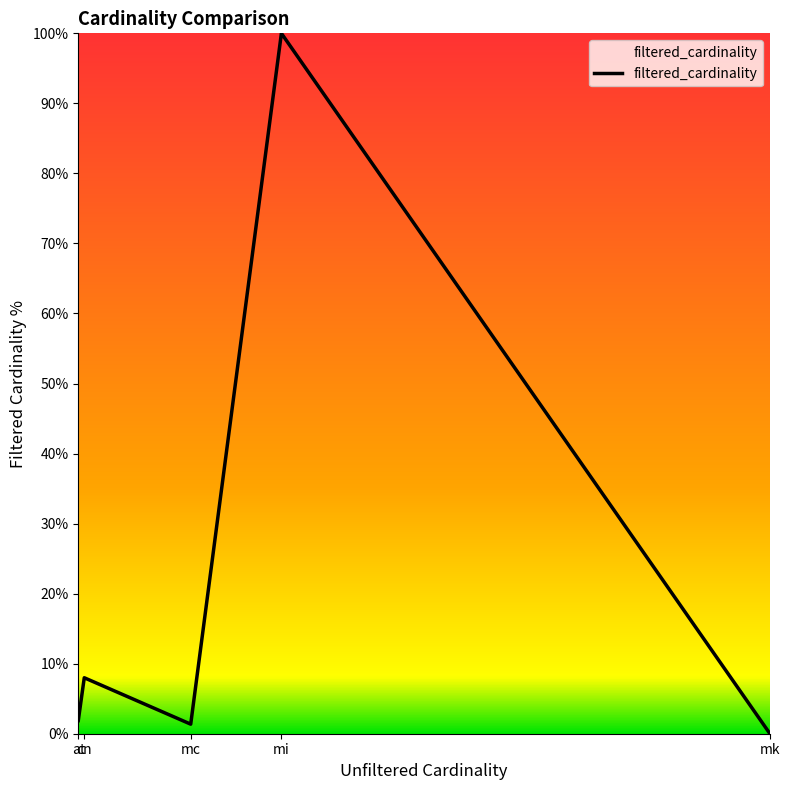

At which category does the chart reach its minimum across all series?

mk